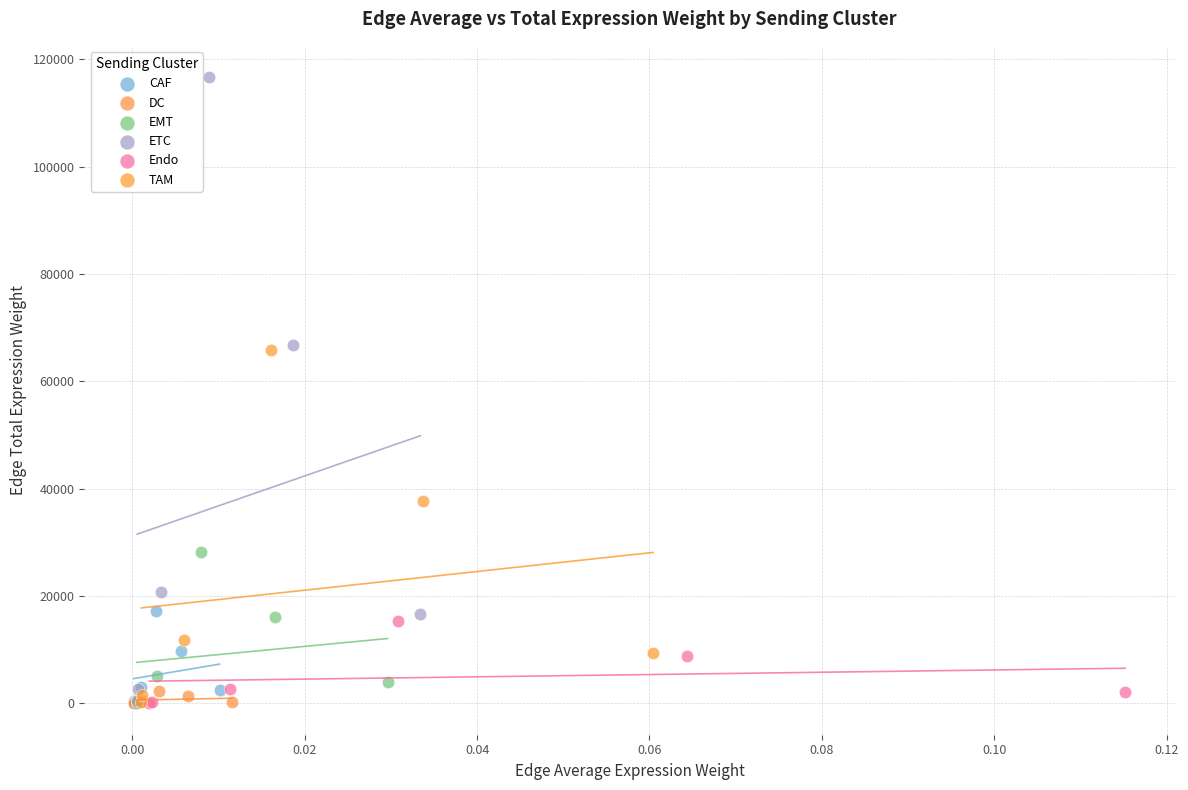

Which series contains the highest Y value?

ETC